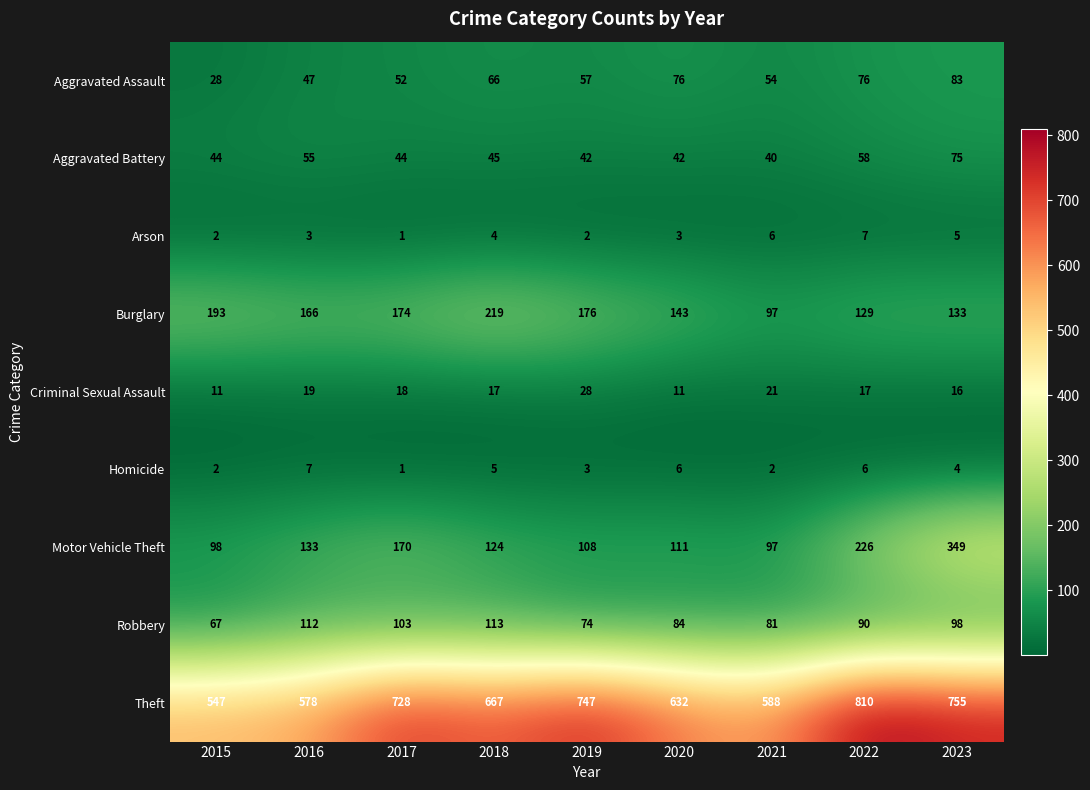

What is the greatest value displayed?

810